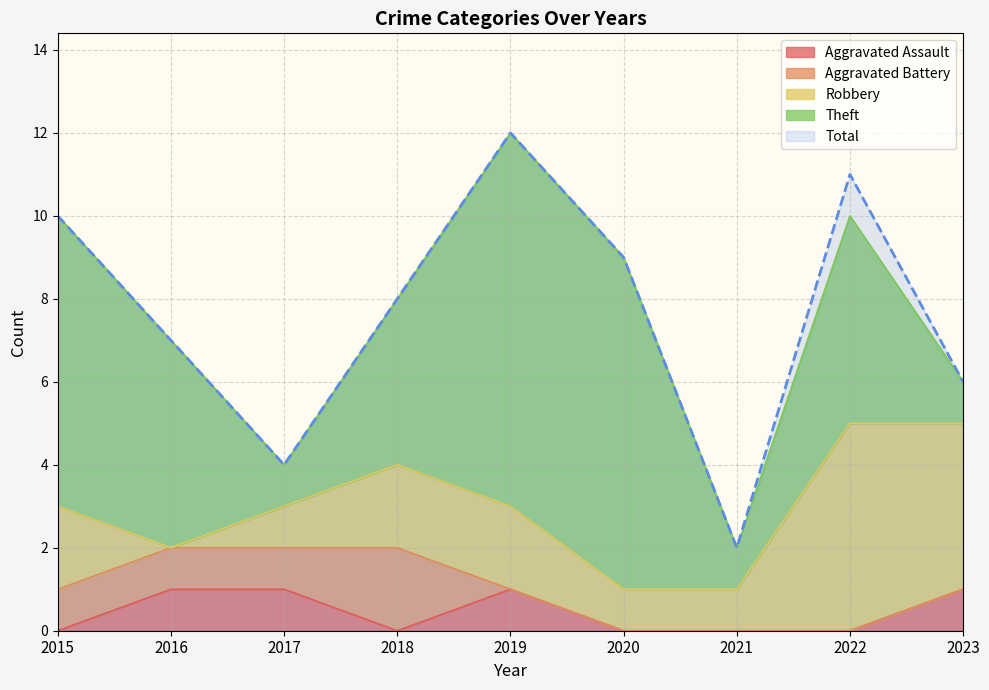

True or false: Aggravated Assault and Robbery cross at least once.

True